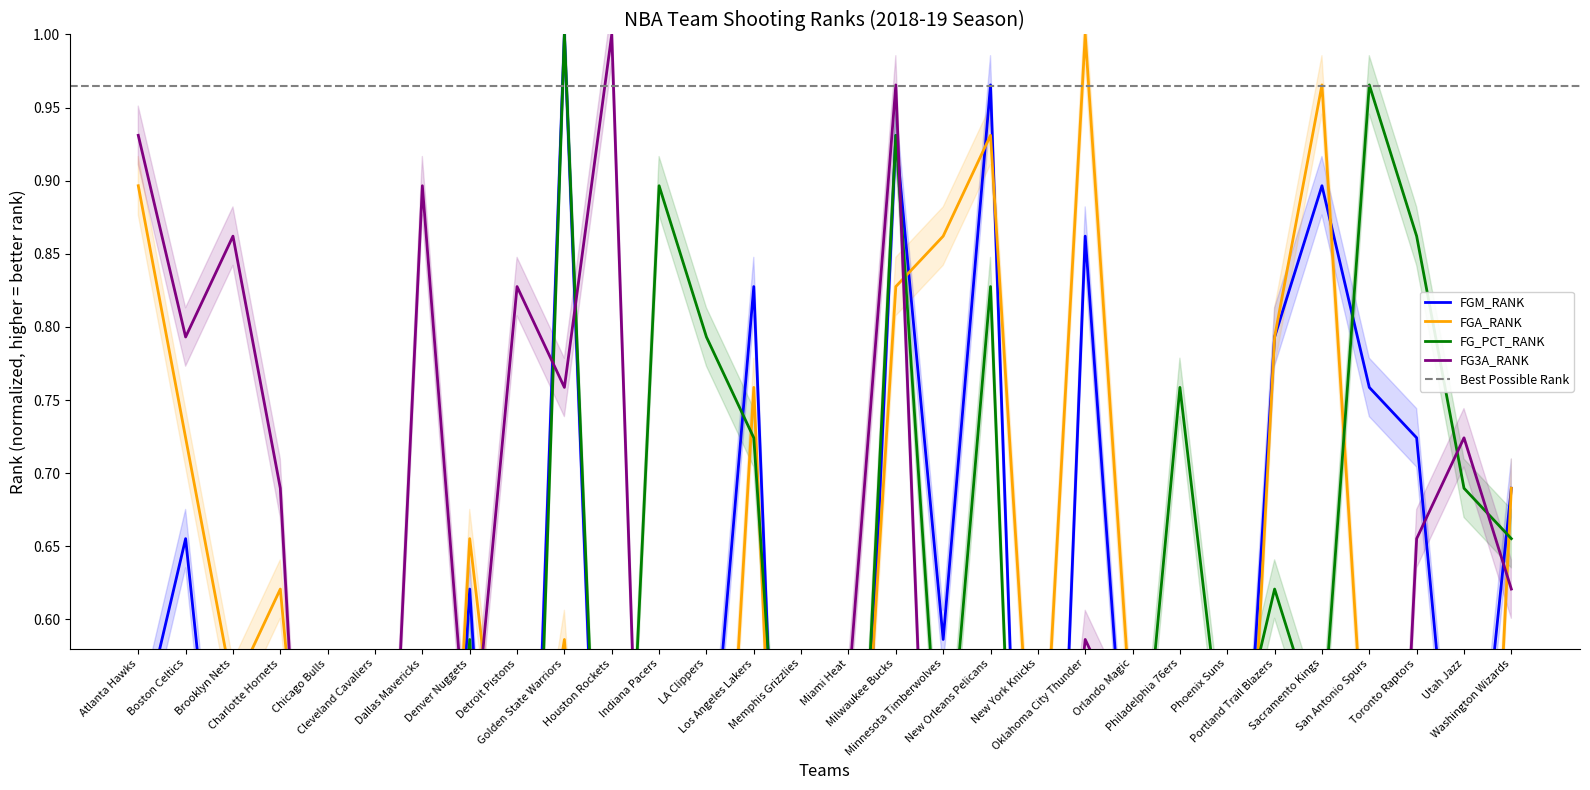

What is the value of the FGM_RANK point at the 19th from the left?

1.0